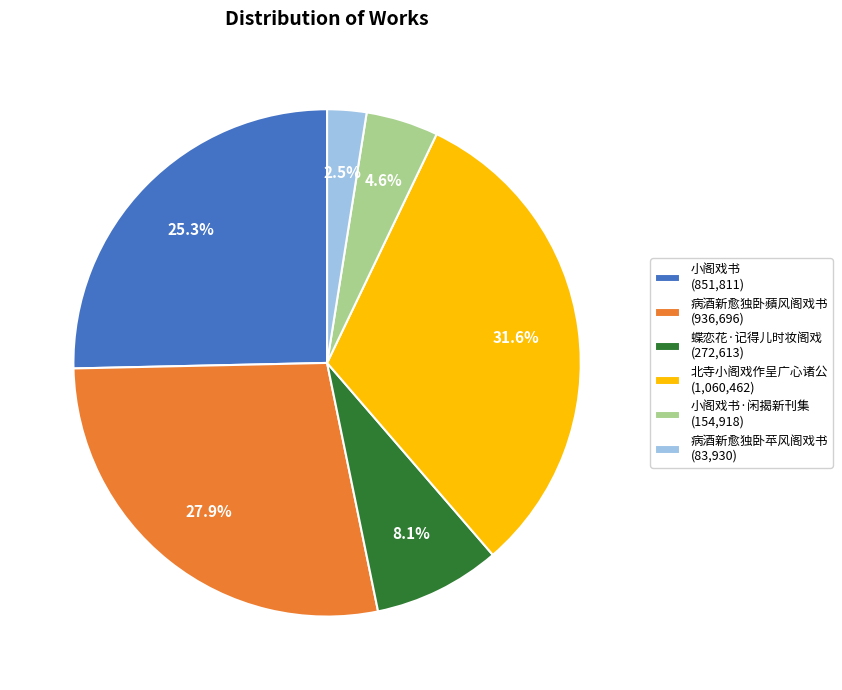

To the nearest percent, what is the difference between the largest and smallest slice percentages?

29%